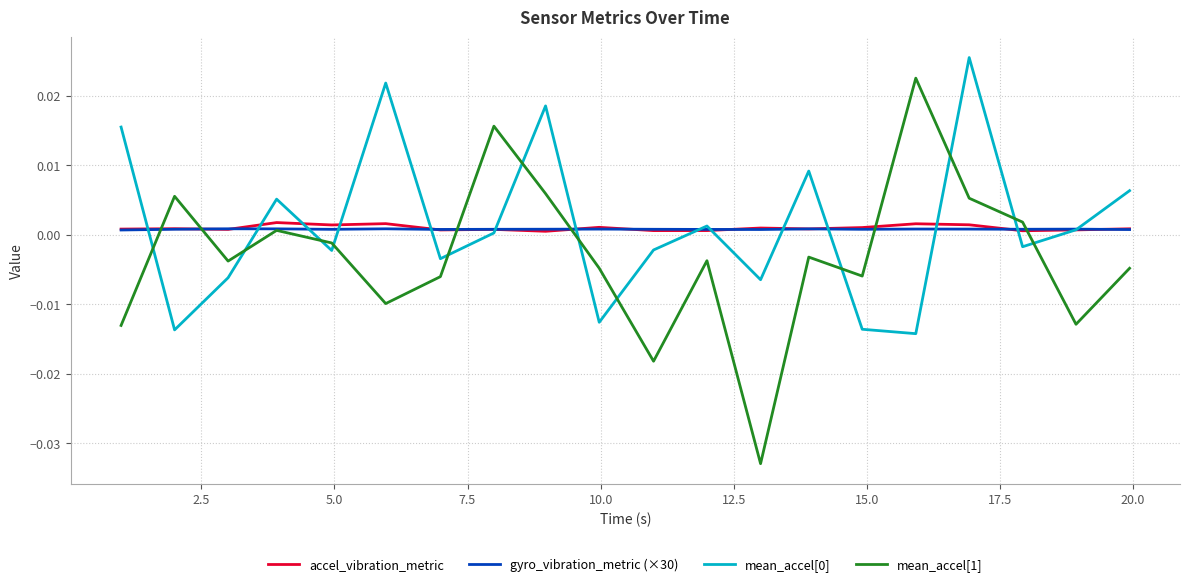

Which series has the largest range (max minus min)?

mean_accel[1]